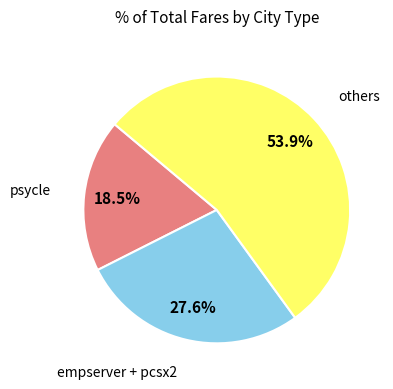

Does any single category account for the majority?

Yes